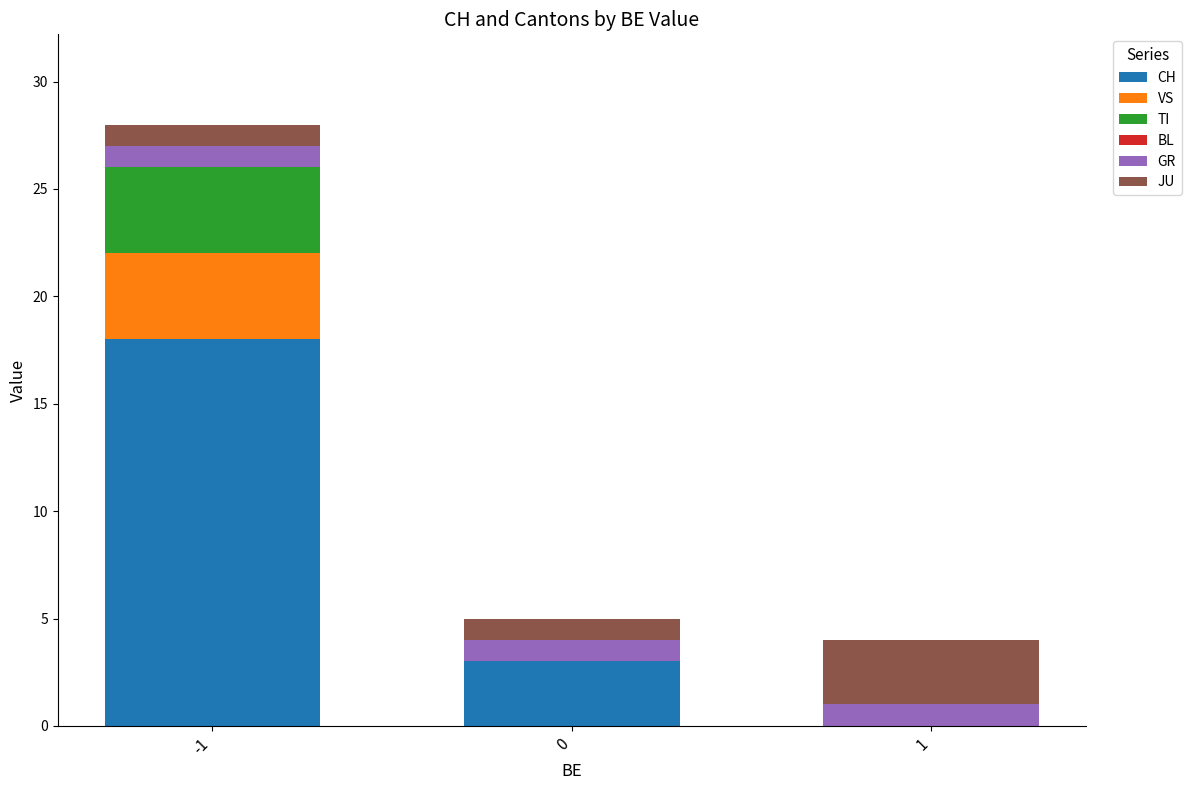

What is the total value across all series at -1?

28